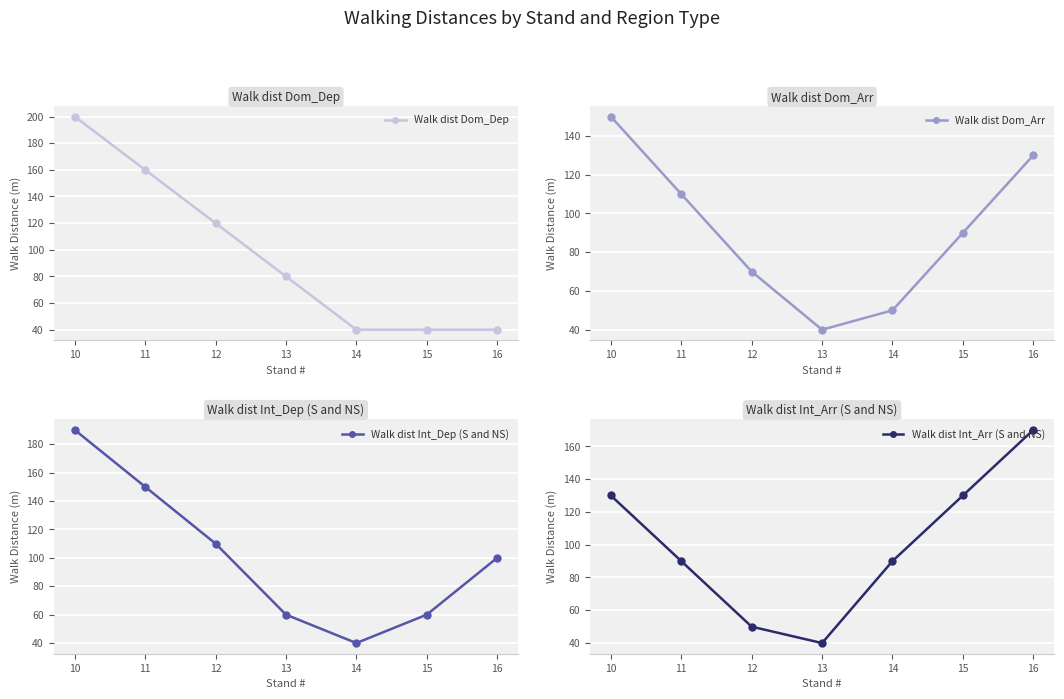

Is this an area chart (filled region under the line)?

No